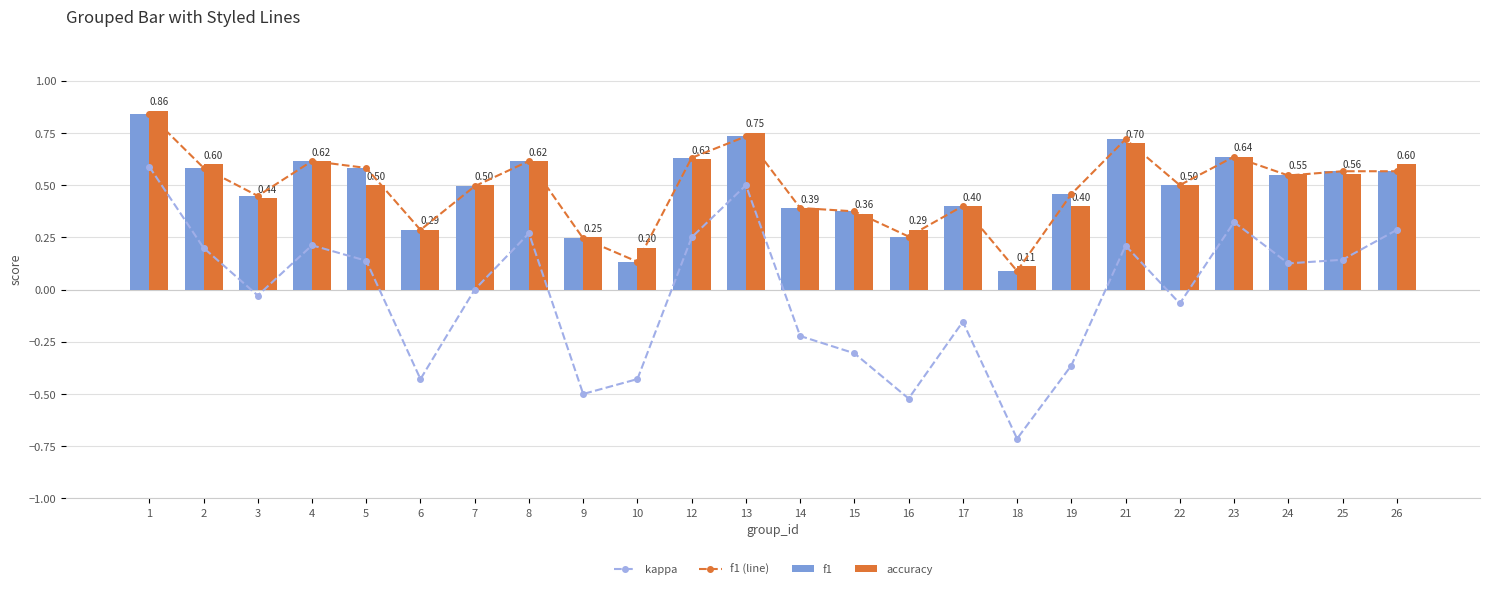

Rank the series by their maximum value, from lowest to highest.

kappa, f1 (line), f1, accuracy